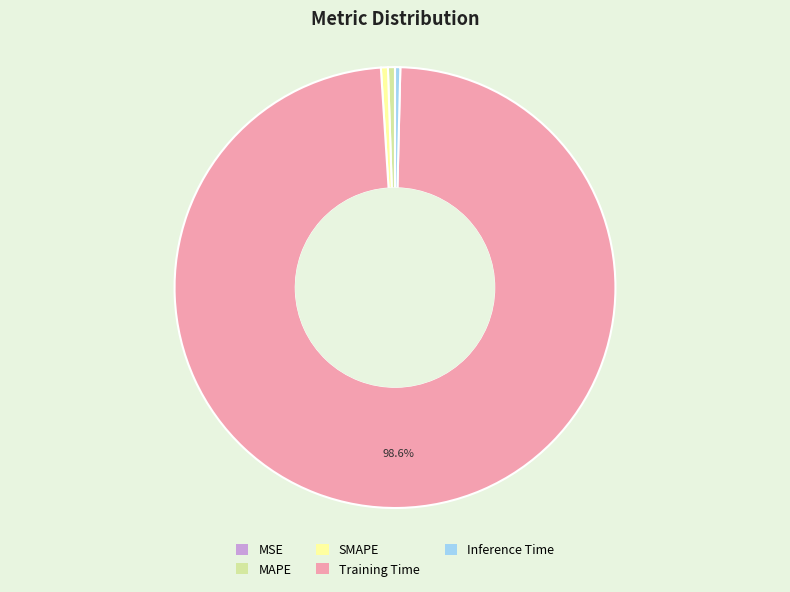

Do Inference Time and MAPE together represent more than half of the pie?

No